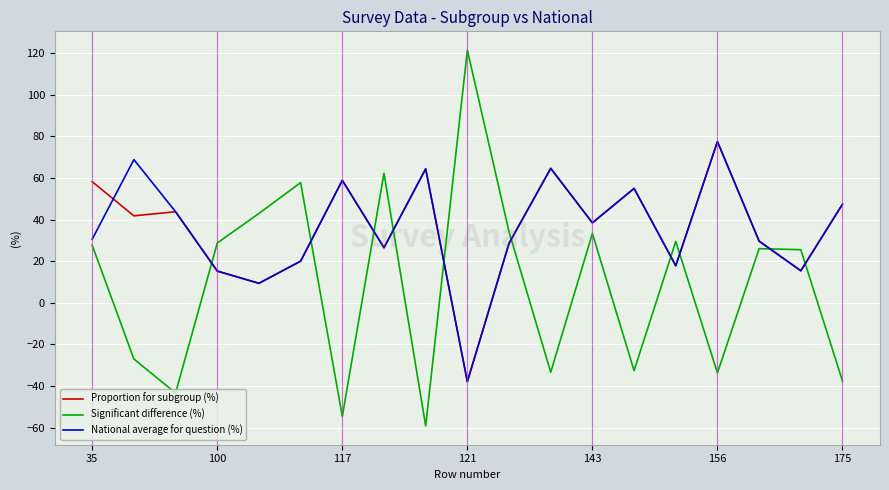

Which series has the largest range (max minus min)?

Significant difference (%)